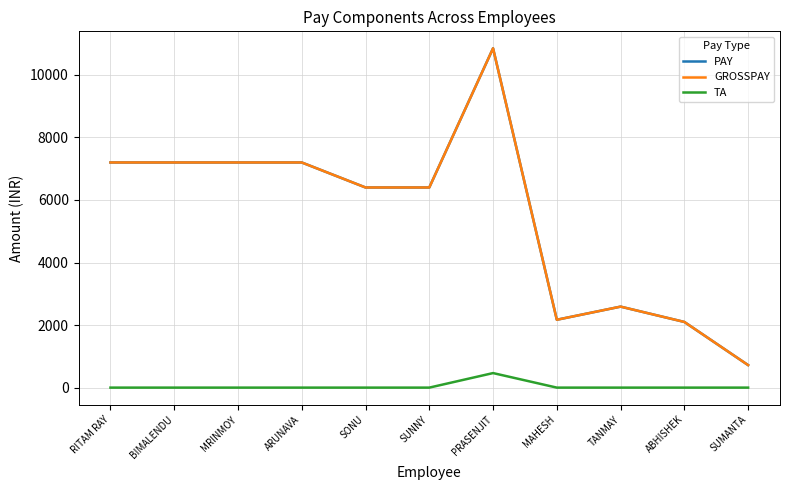

Is it true that PAY equals 2170 at MAHESH?

True